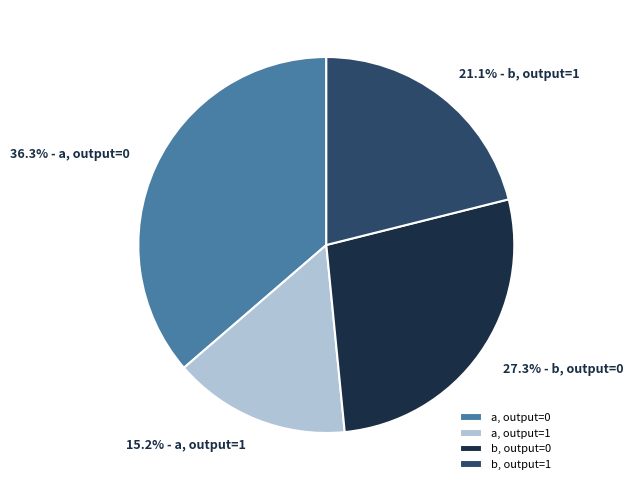

To the nearest percent, what is the difference between the largest and smallest slice percentages?

21%